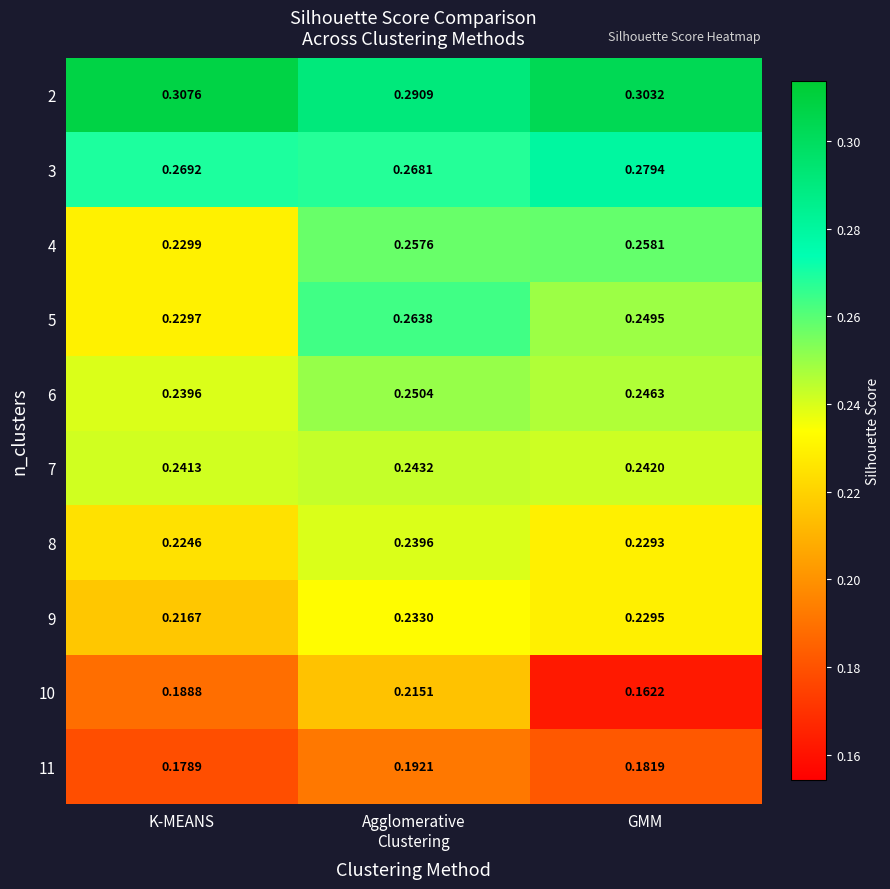

At which label is 7 closest to 0?

K-MEANS